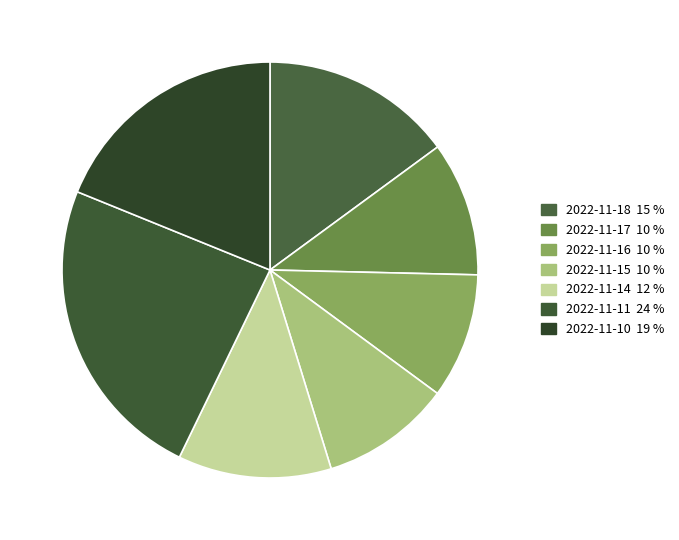

Does 2022-11-11 represent more than half of the total?

No